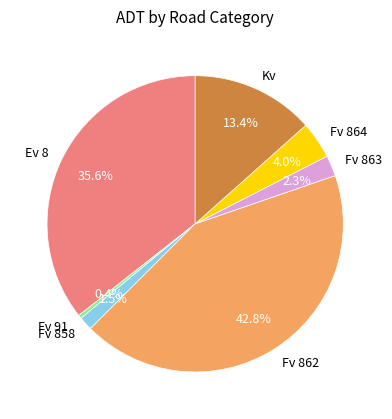

Do Fv 862 and Ev 8 together represent more than half of the pie?

Yes